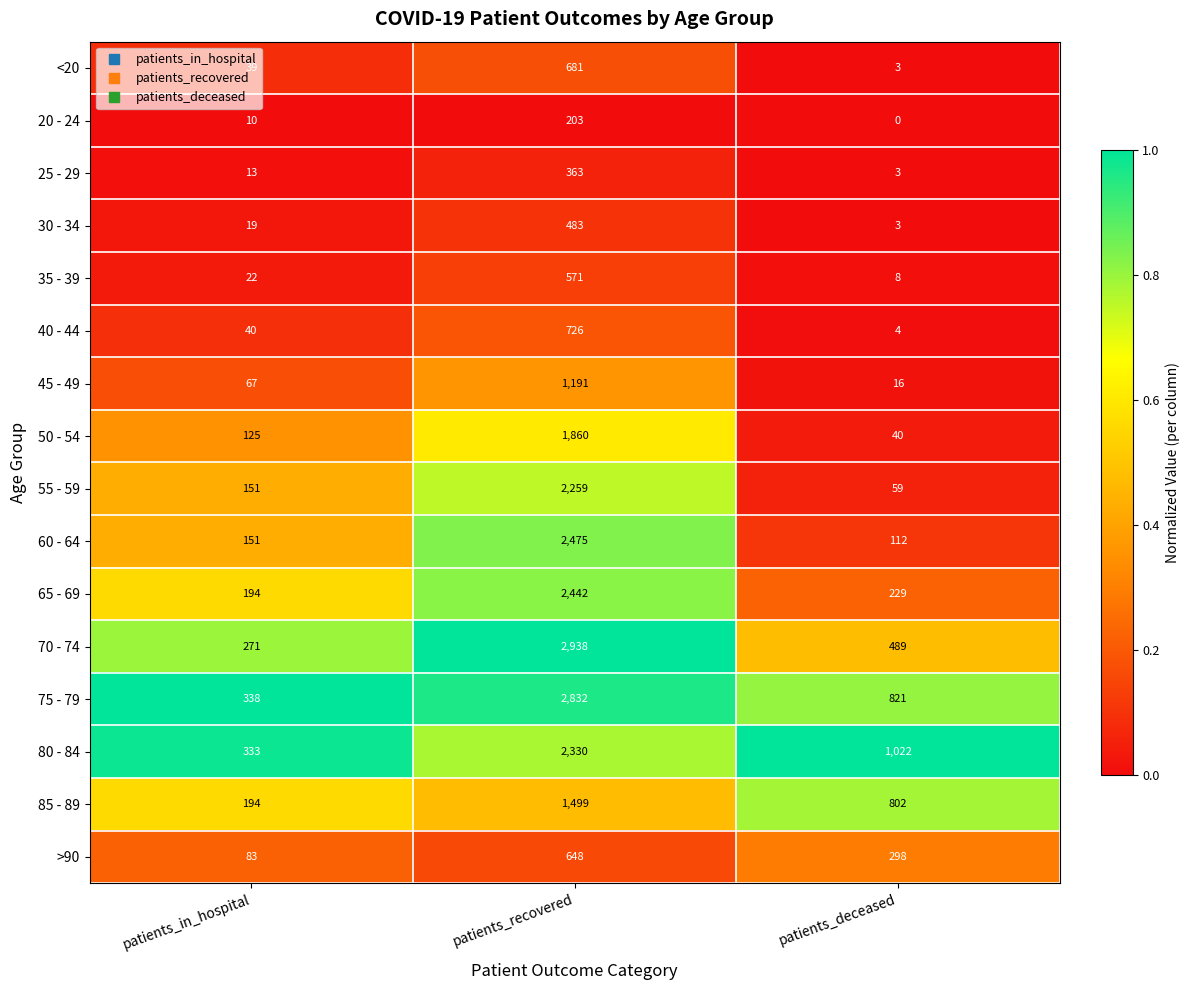

Rank the categories by 85 - 89 value from highest to lowest.

patients_recovered, patients_deceased, patients_in_hospital